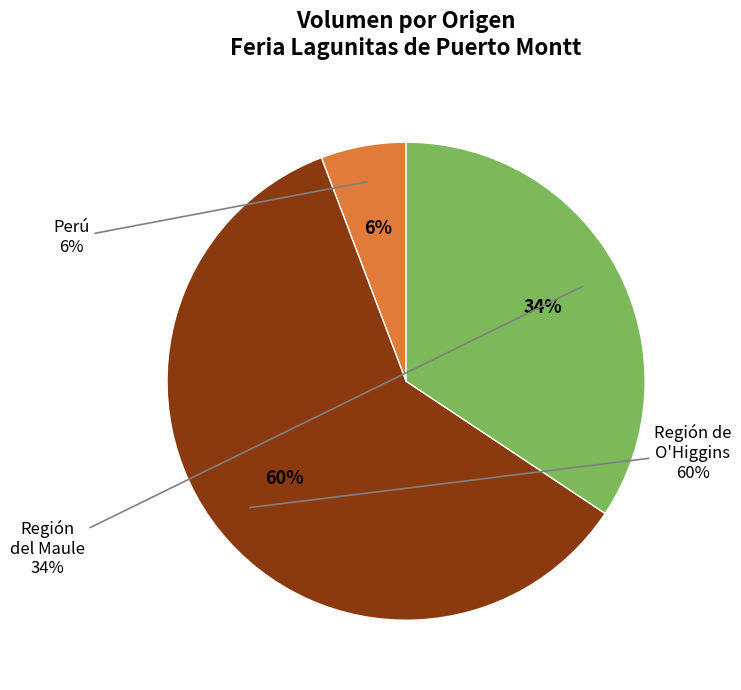

Does any single category account for the majority?

No